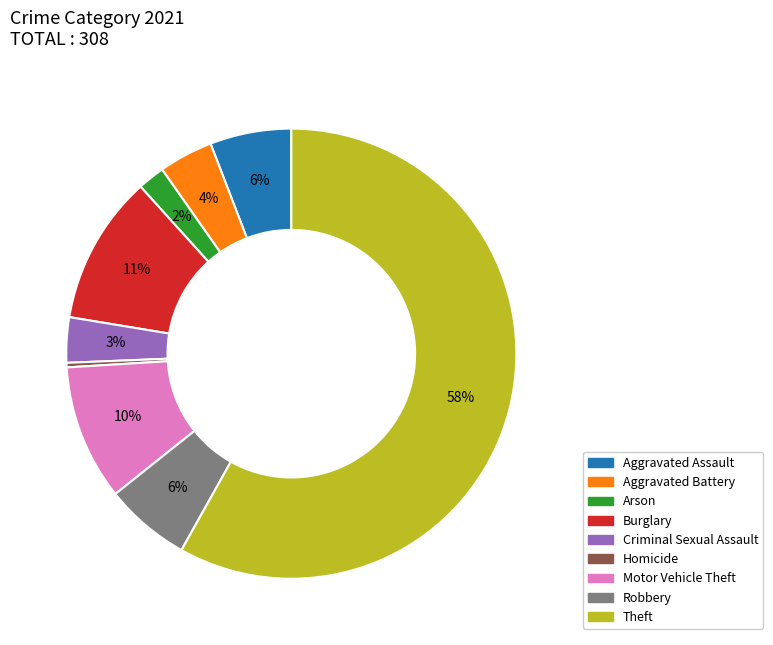

Is it true that Homicide is 0% of the pie?

True